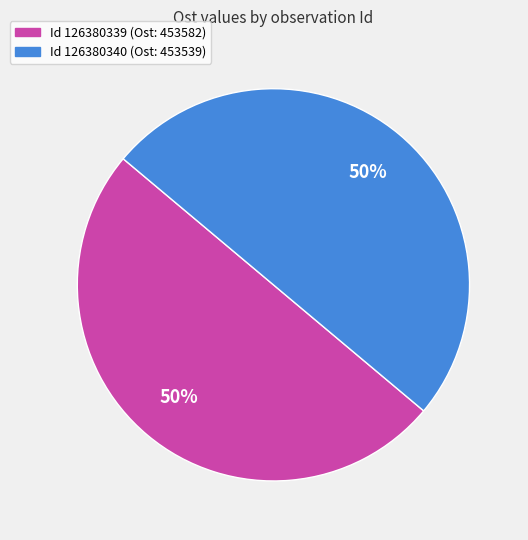

To the nearest percent, what is the average slice percentage?

50%